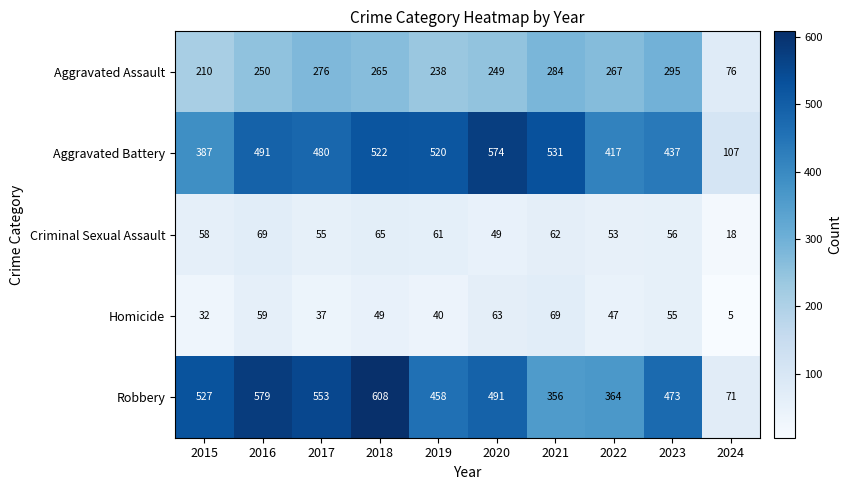

What is the difference between the maximum and minimum values in the Aggravated Assault series?

219